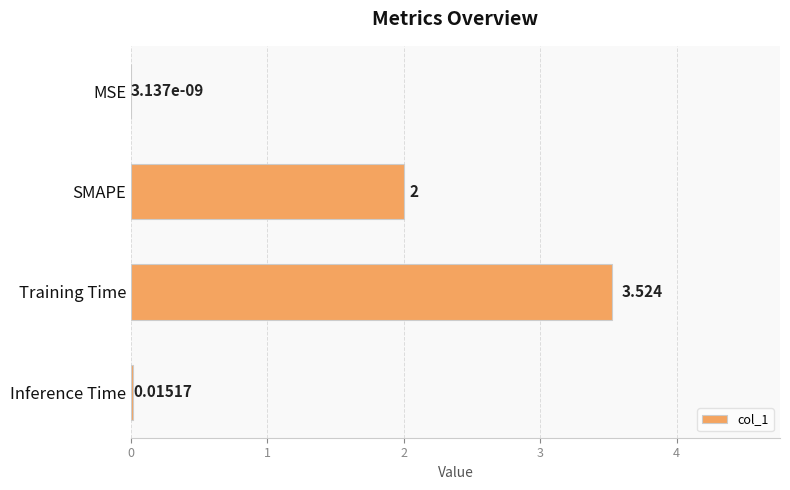

Where is the data nearest to the value 1?

Inference Time